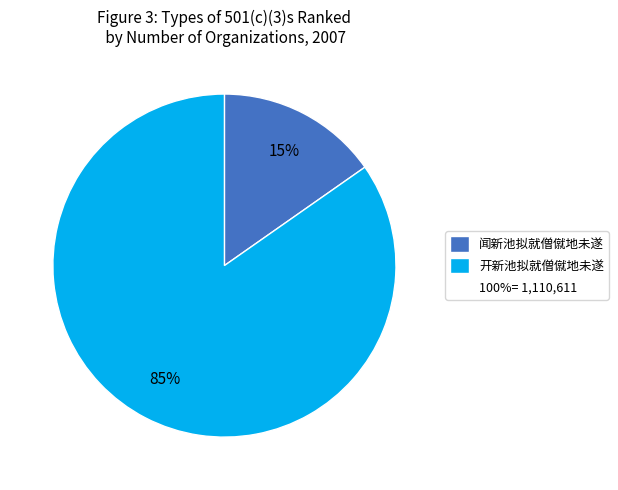

To the nearest percent, what is the average slice percentage?

50%